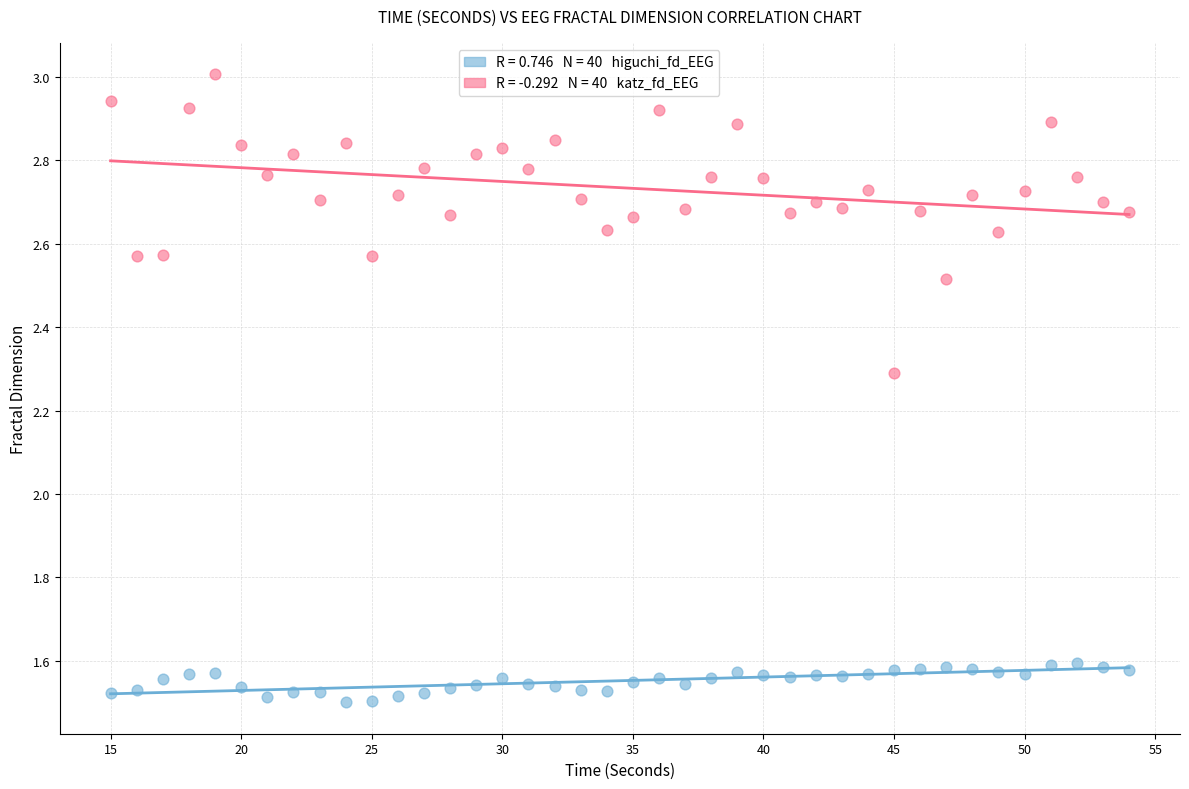

Across all data points, what is the range of X values (max minus min)?

39.0